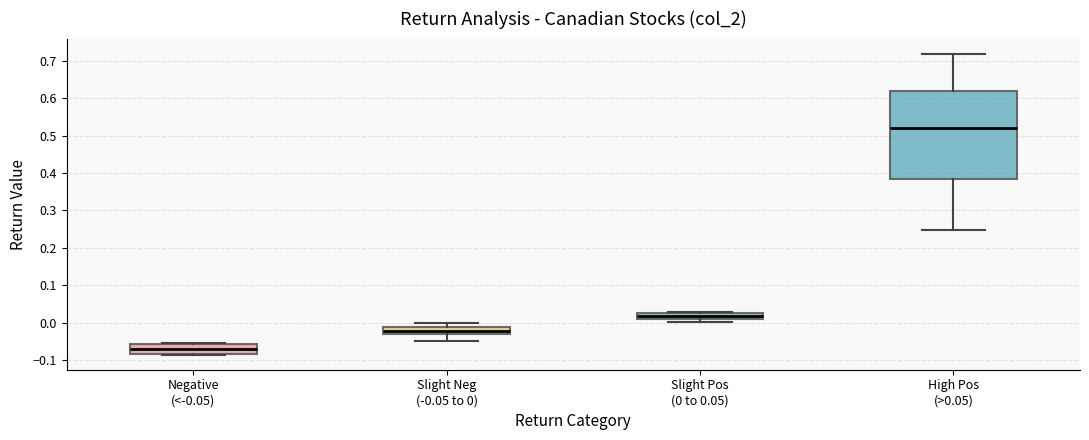

Reading left to right, read every box against the y-axis: the position of its median line, the range the box covers, and the ends of its whiskers. The values are not printed on the chart, so give them approximately, as read against the axis.

Negative (<-0.05): median -0.07, box -0.08 to -0.06, whiskers -0.09 to -0.06
Slight Neg (-0.05 to 0): median -0.02, box -0.03 to -0.01, whiskers -0.05 to 0.00
Slight Pos (0 to 0.05): median 0.02, box 0.01 to 0.03, whiskers 0.00 to 0.03
High Pos (>0.05): median 0.52, box 0.39 to 0.62, whiskers 0.25 to 0.72